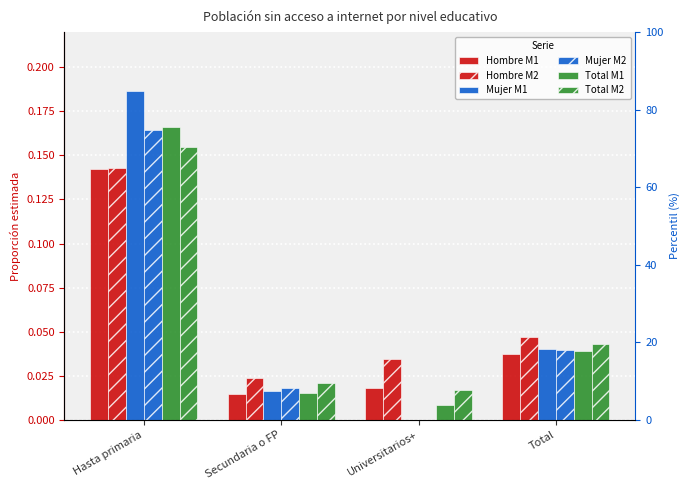

What is the sum of all Mujer M2 values?

0.2